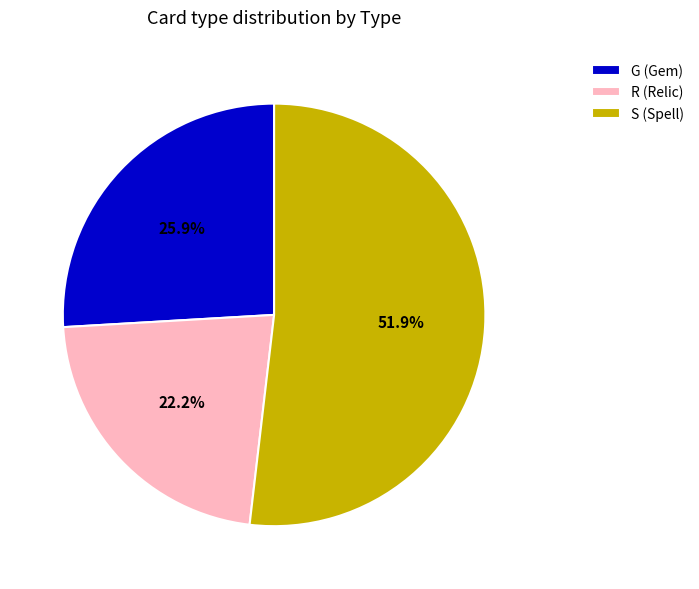

True or false: R accounts for 13% of the total.

False